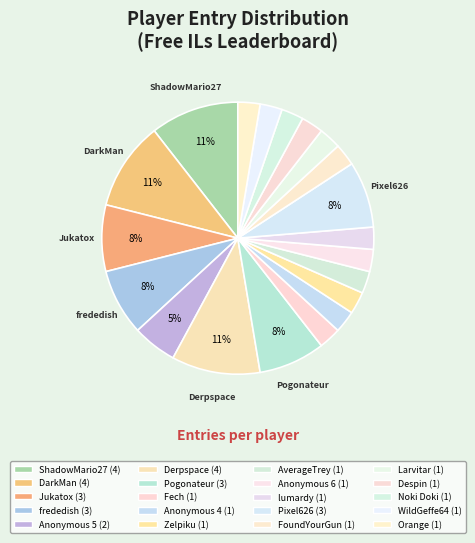

Rank the categories by value from highest to lowest.

ShadowMario27, DarkMan, Derpspace, Jukatox, frededish, Pogonateur, Pixel626, Anonymous 5, Fech, Anonymous 4, Zelpiku, AverageTrey, Anonymous 6, lumardy, FoundYourGun, Larvitar, Despin, Noki Doki, WildGeffe64, Orange